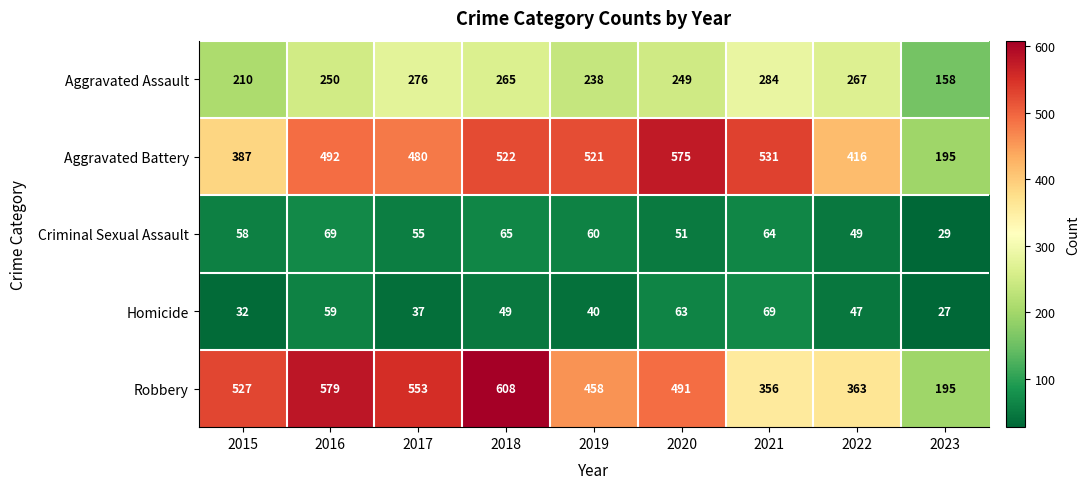

Between 2016 and 2021, which series saw the biggest shift?

Robbery